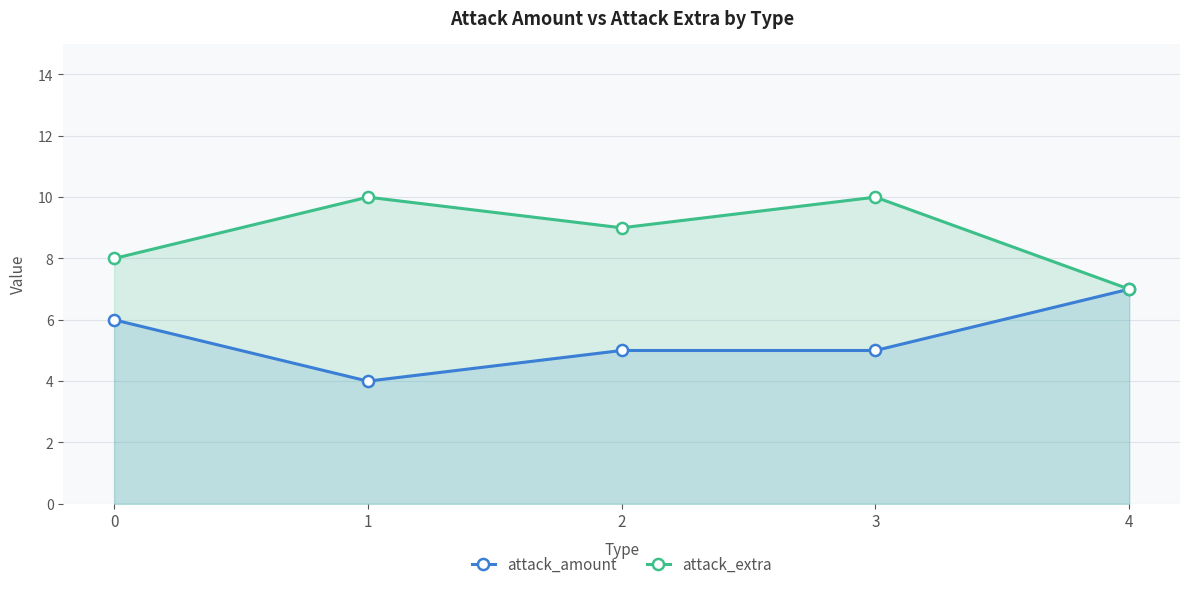

What is the lowest value of the attack_amount series?

4